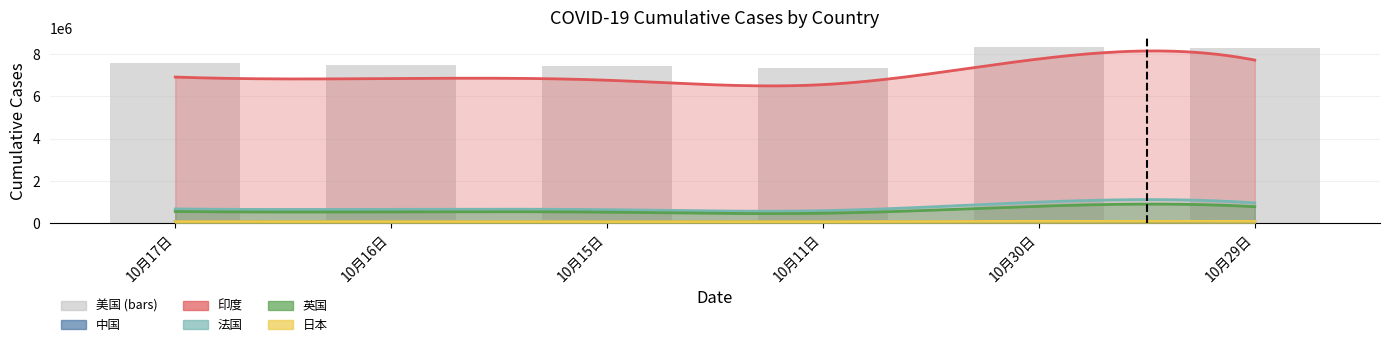

Reading right to left, list all the values displayed in this chart.

8276025	8347057	7329593	7447485	7498477	7551918